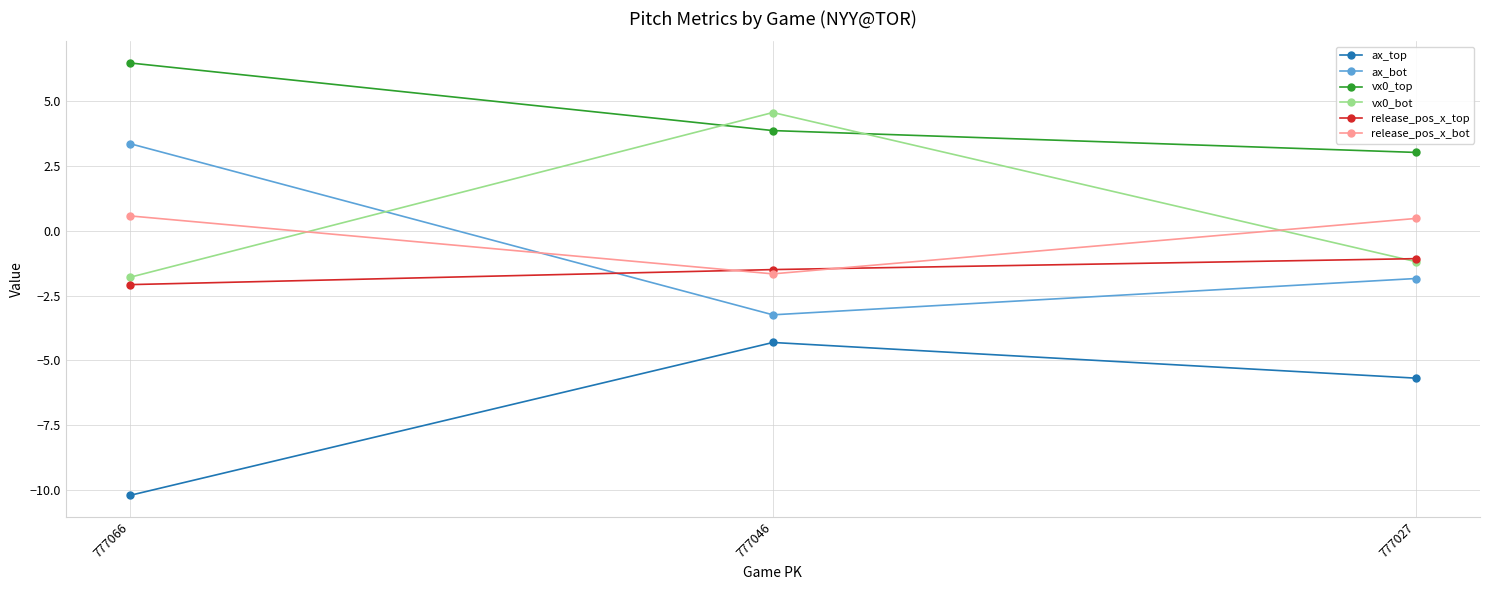

What is the smallest value displayed?

-10.2